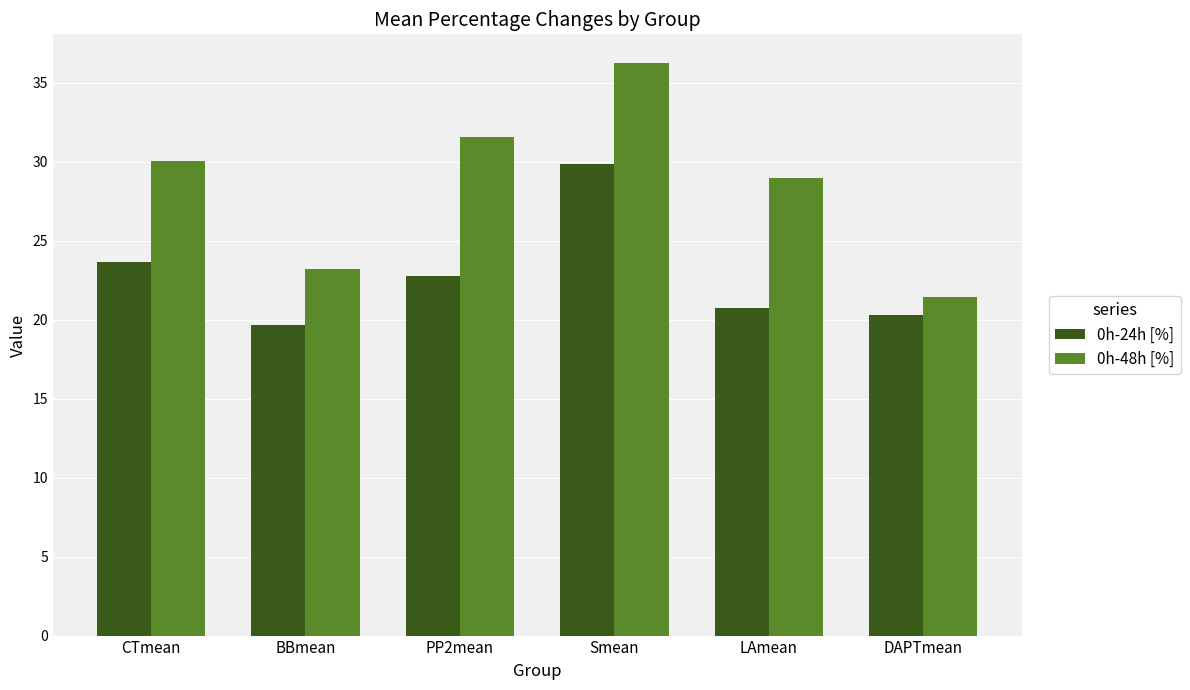

Is it true that 0h-24h [%] equals 40.2 at Smean?

False